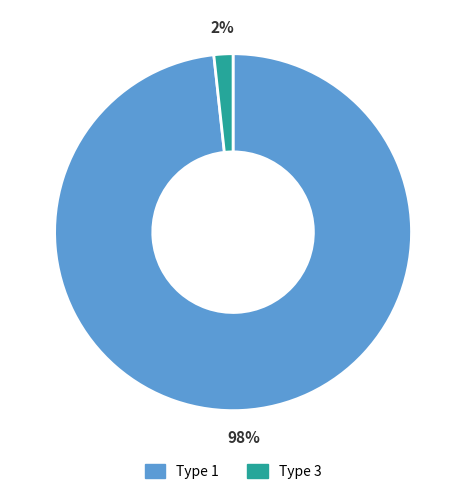

To the nearest percent, what is the combined percentage of Type 3 and Type 1?

100%